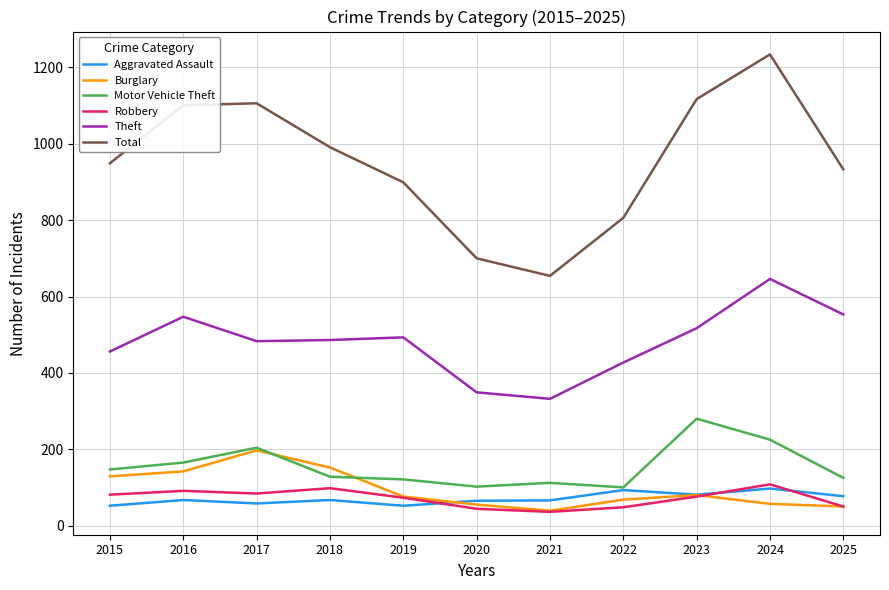

What is the approximate value of Aggravated Assault at 2023, to the nearest 10?

80